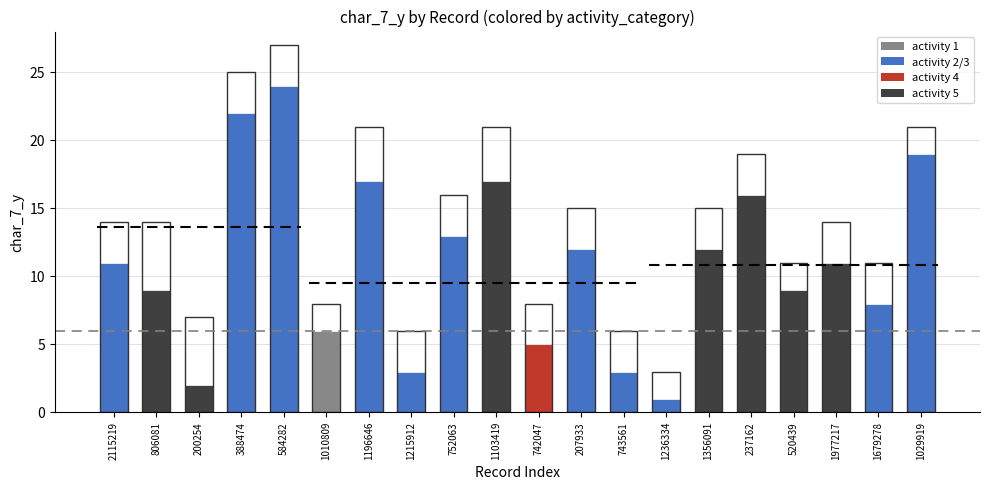

Does the chart contain any negative values?

No